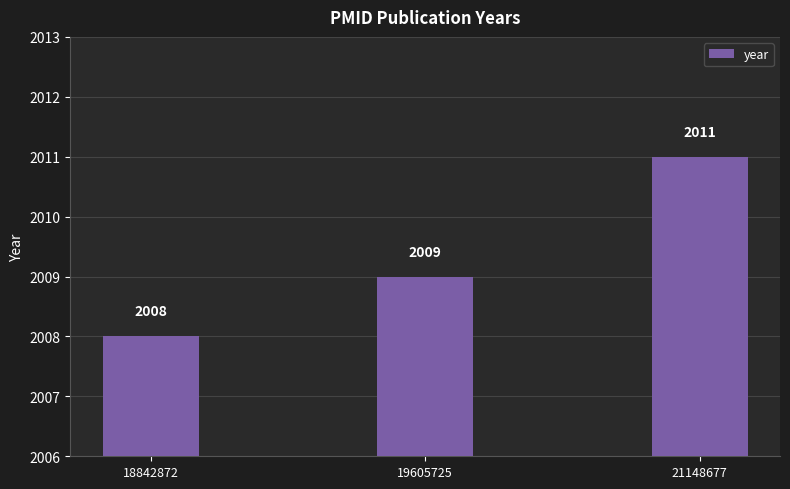

Rank the categories by value from lowest to highest.

18842872, 19605725, 21148677